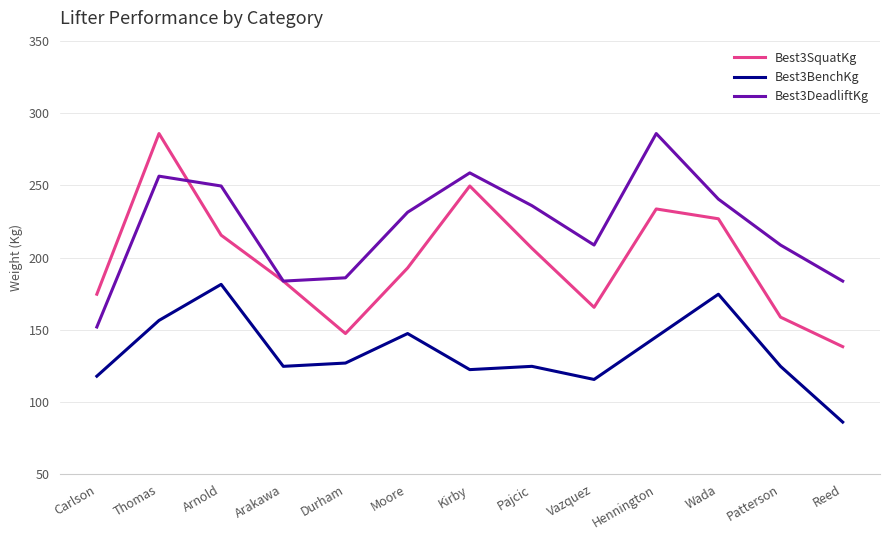

What is the difference between the highest and lowest values at Kirby?

136.1